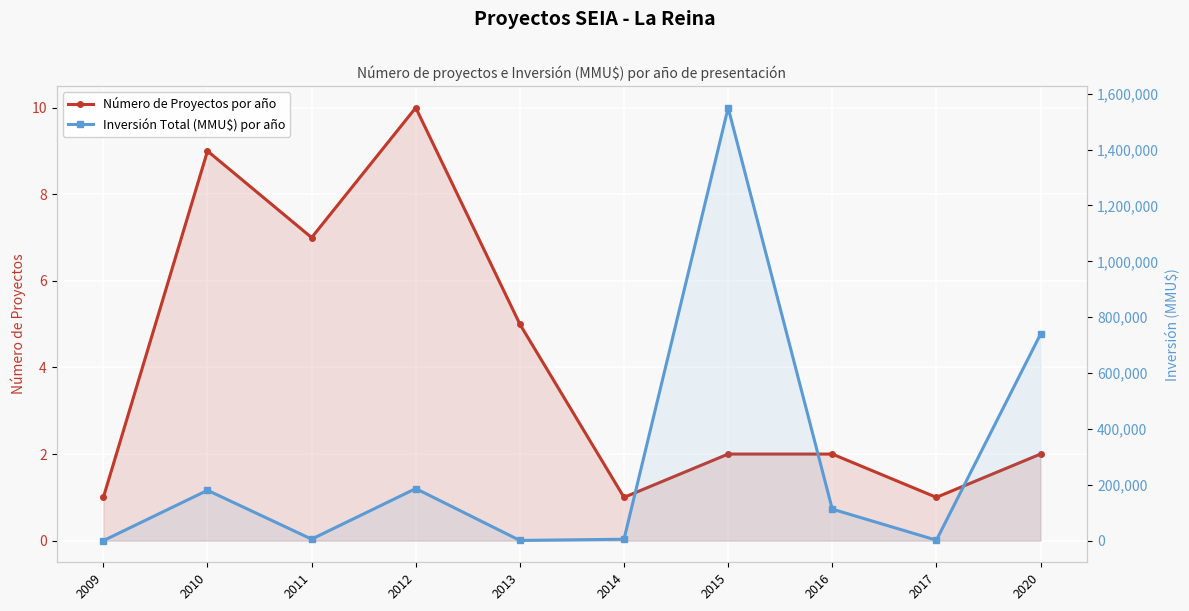

Which series has the largest range (max minus min)?

Inversión Total (MMU$) por año